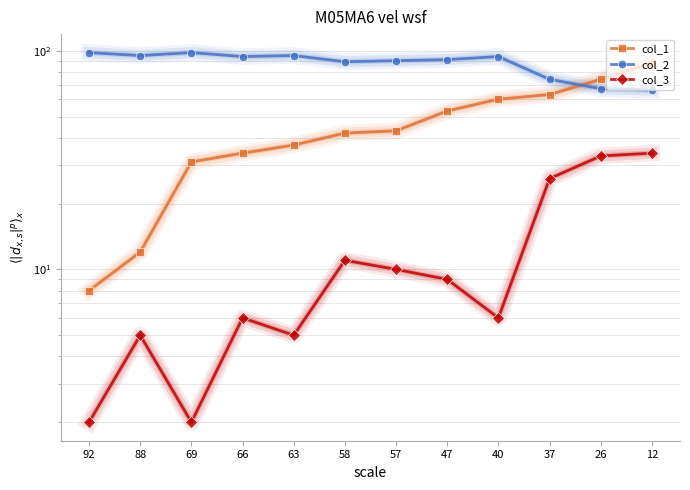

What is the sum of the col_2 values at 63 and 40?

189